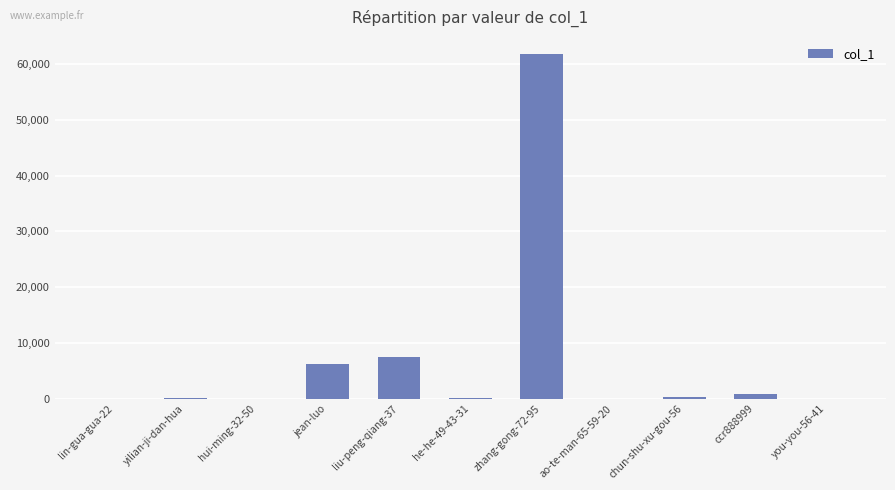

At which category does the chart reach its peak across all series?

zhang-gong-72-95